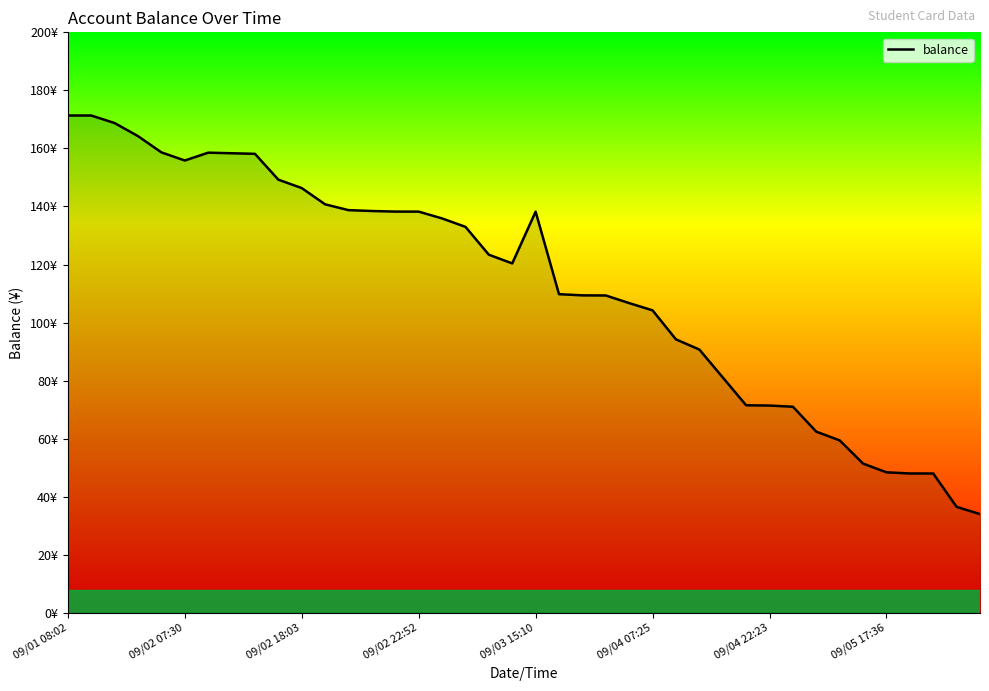

Does the chart display data point markers on the line(s)?

No